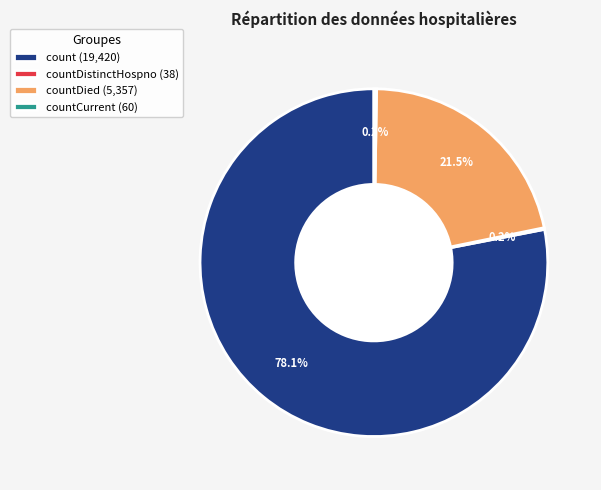

What is the largest slice in the pie chart?

count (19,420)